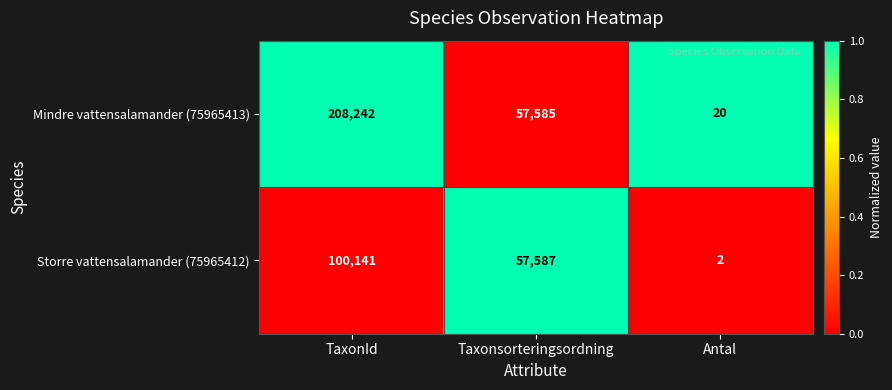

The value of Mindre vattensalamander (75965413) at Taxonsorteringsordning is 57585. True or false?

True